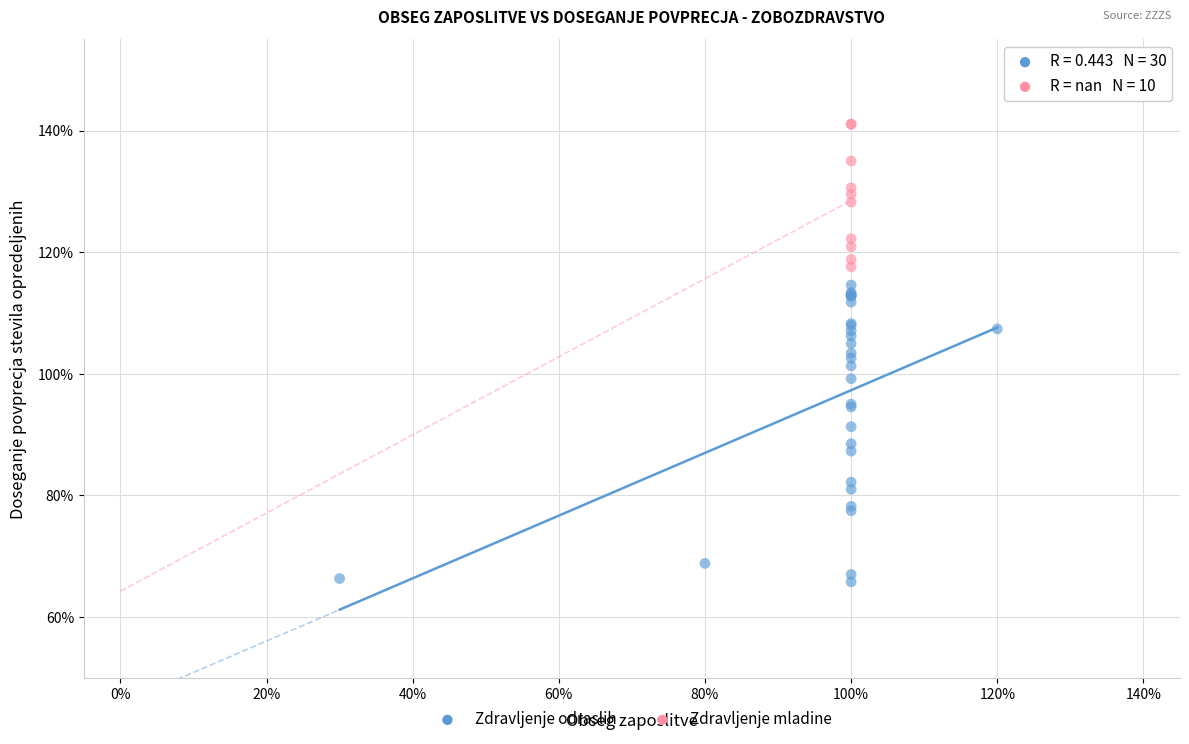

Which series has the largest Y range (max minus min)?

Zdravljenje odraslih